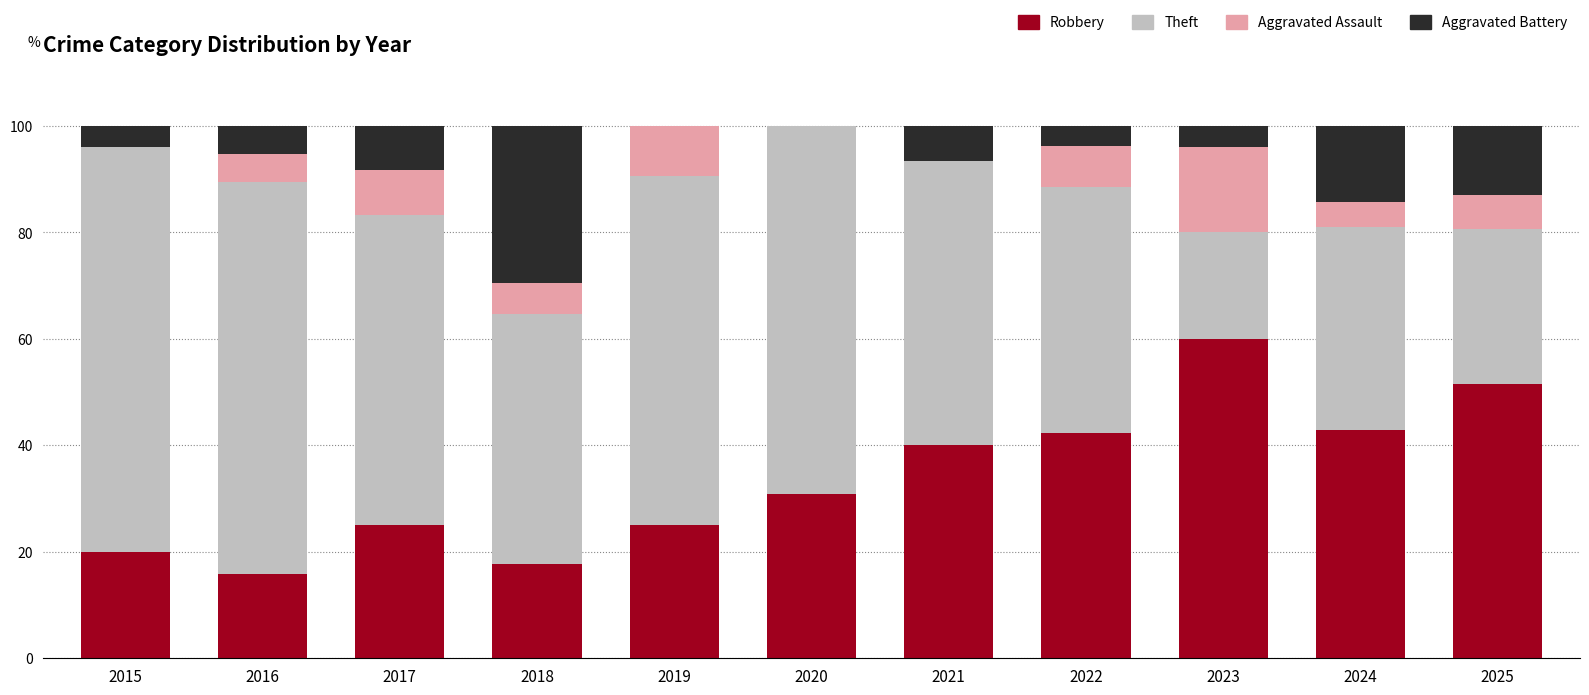

What is the sum of all Robbery values?

371.0